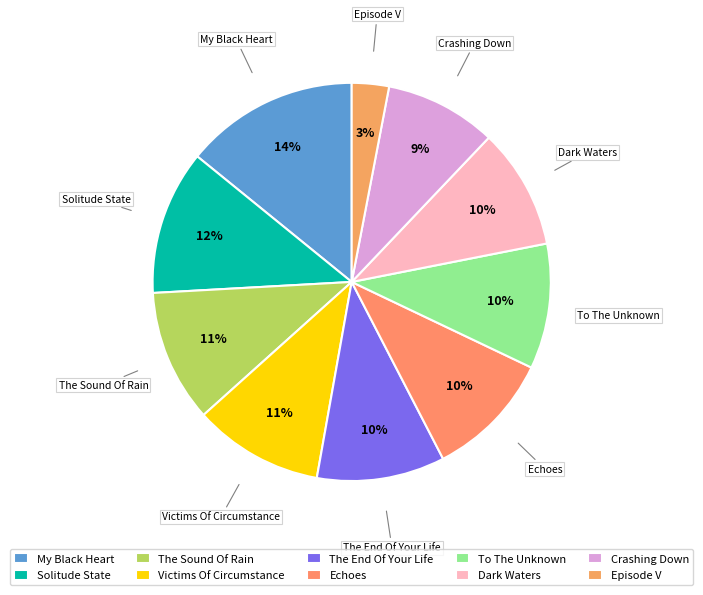

Which category has the smallest portion of the pie?

Episode V